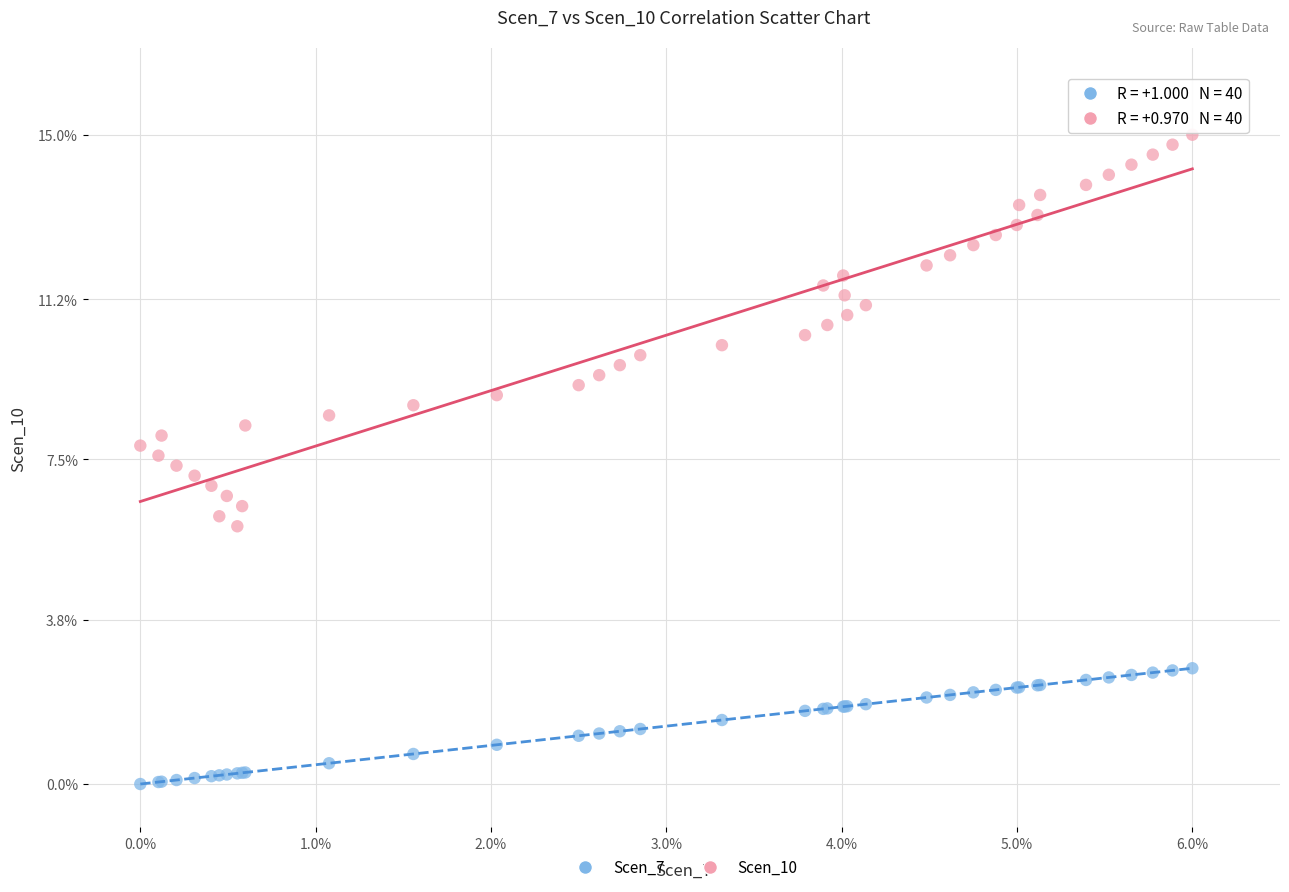

Which series has the largest Y range (max minus min)?

Scen_10